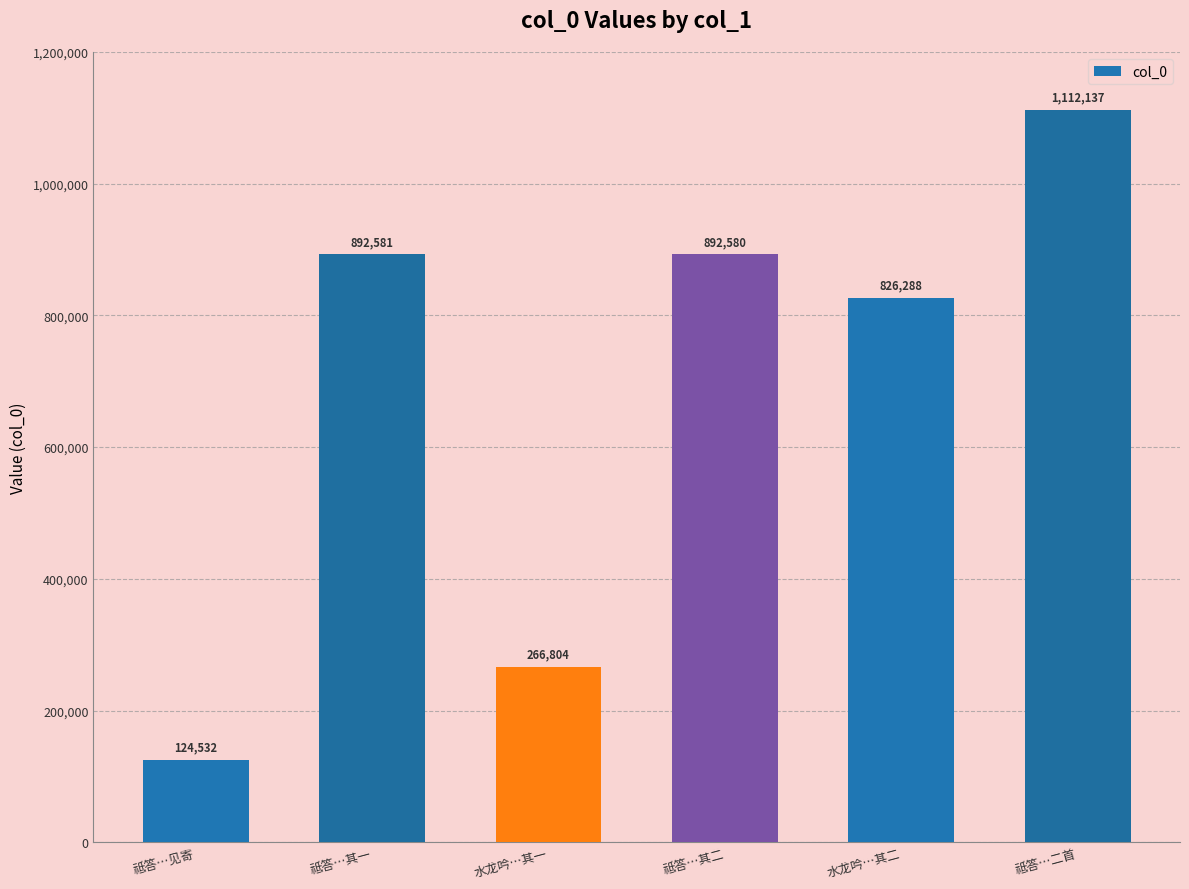

What is the sum of the values at 祗答…其一 and 祗答…见寄?

1017113